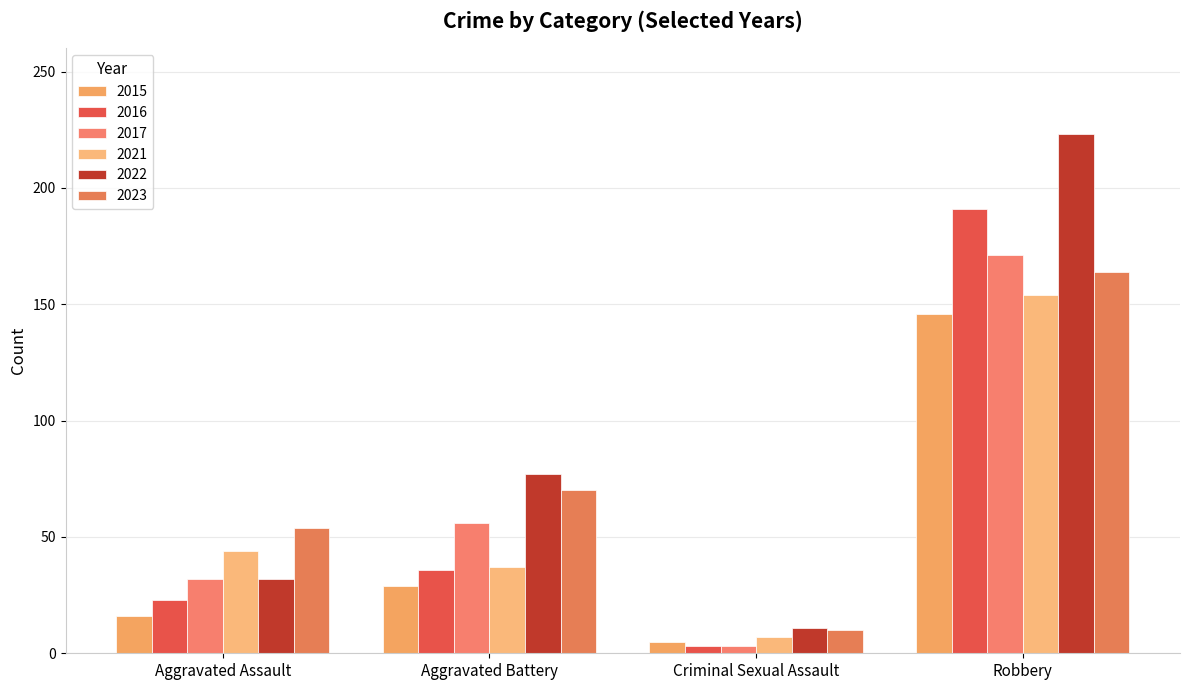

List the series in order of their peak value, lowest first.

2015, 2021, 2023, 2017, 2016, 2022